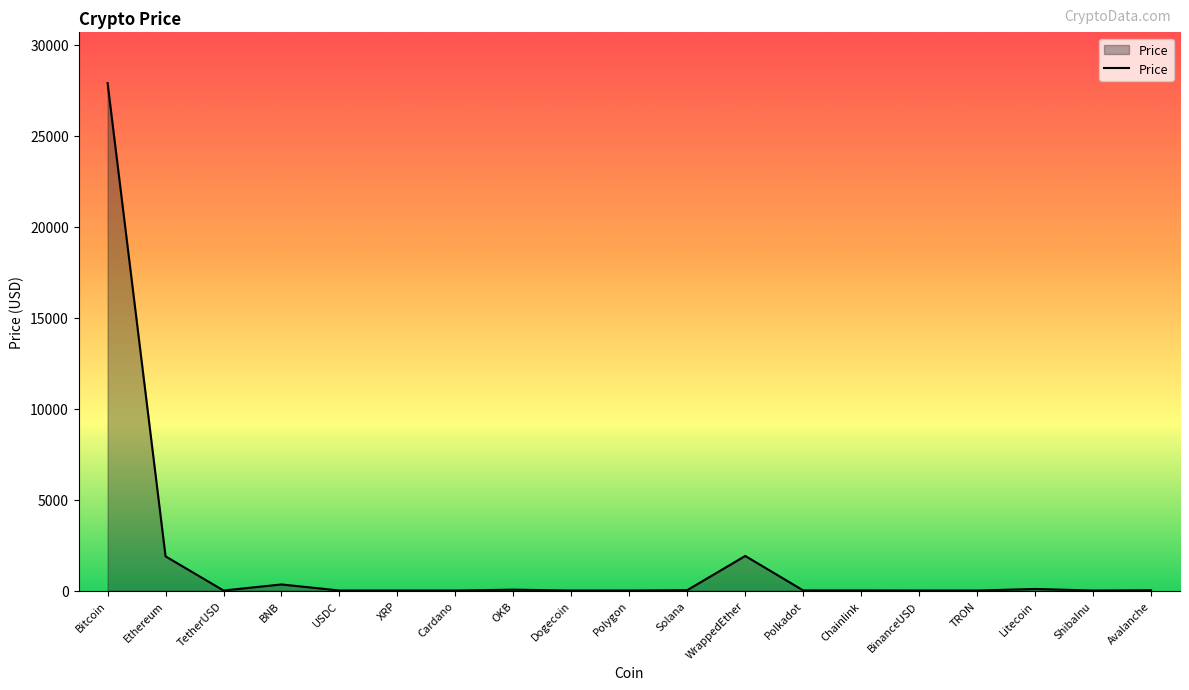

What value does the data have at OKB?

46.9